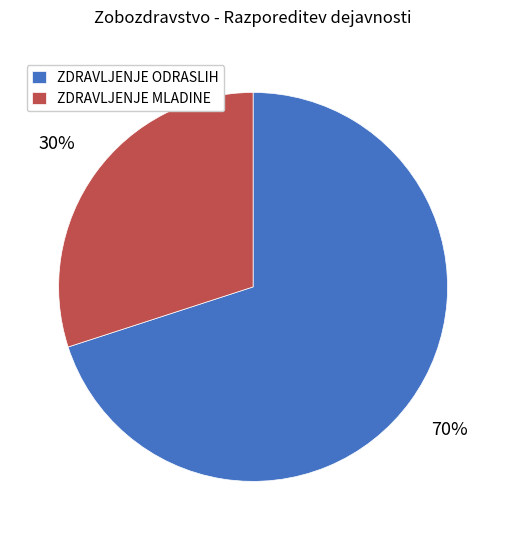

Is there any slice that represents more than half of the pie?

Yes